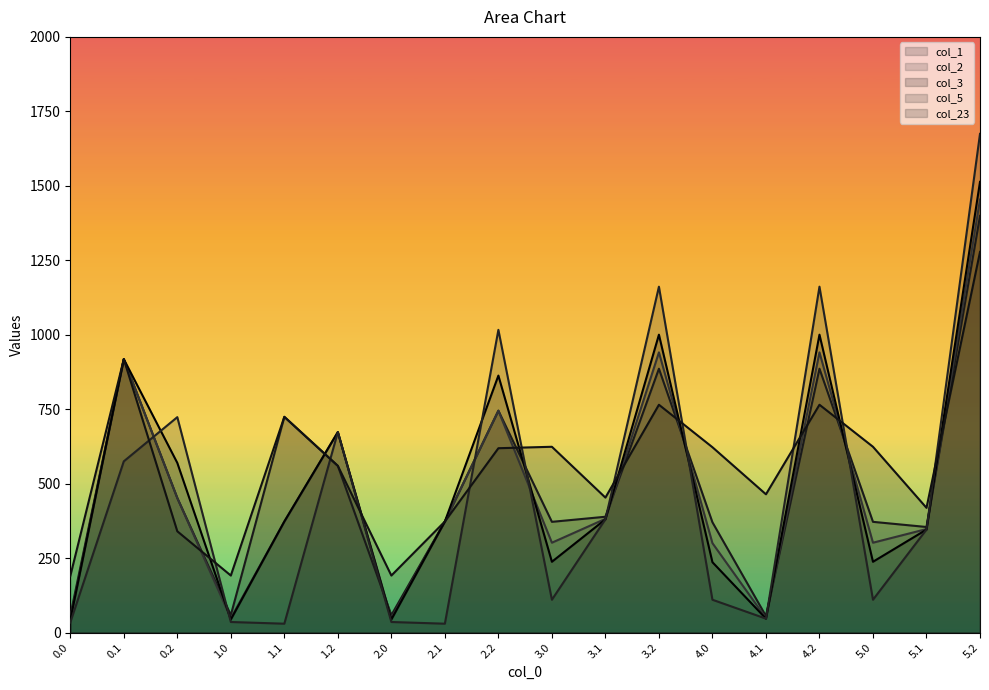

Reading left to right, transcribe all the data shown in this chart.

col_1: 56.9	918.1	451.9	58.8	724.4	559.8	58.8	373.0	745.1	371.9	389.0	885.9	370.4	55.6	885.9	371.9	354.6	1399.0
col_2: 46.5	918.1	451.9	48.3	373.0	673.1	48.3	373.0	745.1	301.8	382.0	940.8	300.4	48.6	940.8	301.8	347.6	1453.9
col_3: 42.1	918.1	569.7	43.9	373.0	673.1	43.9	373.0	862.9	237.8	380.3	1000.3	236.4	46.9	1000.3	237.8	345.9	1513.3
col_5: 33.8	575.0	723.3	35.6	29.9	673.1	35.6	29.9	1016.5	110.3	380.3	1161.4	110.3	46.9	1161.4	110.3	345.9	1674.4
col_23: 189.7	918.1	340.2	191.6	724.4	559.8	191.6	373.0	619.1	623.9	453.3	765.0	622.4	464.3	765.0	623.9	418.9	1278.0